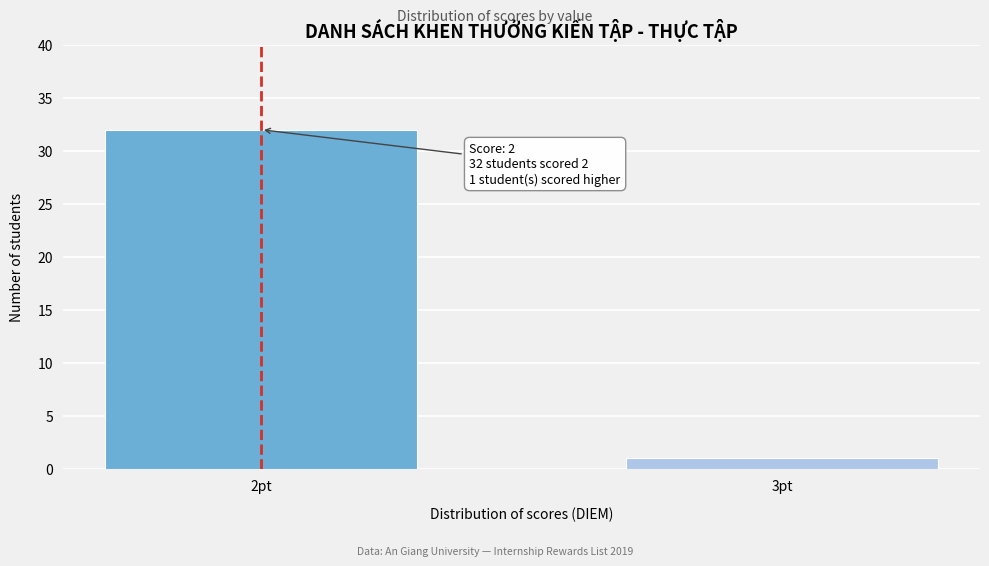

Reading right to left, extract all data points from this chart.

1	32